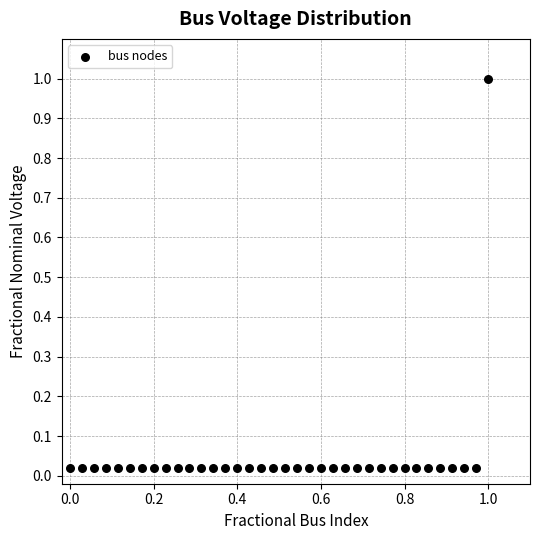

What is the range of Y values (max minus min)?

1.0